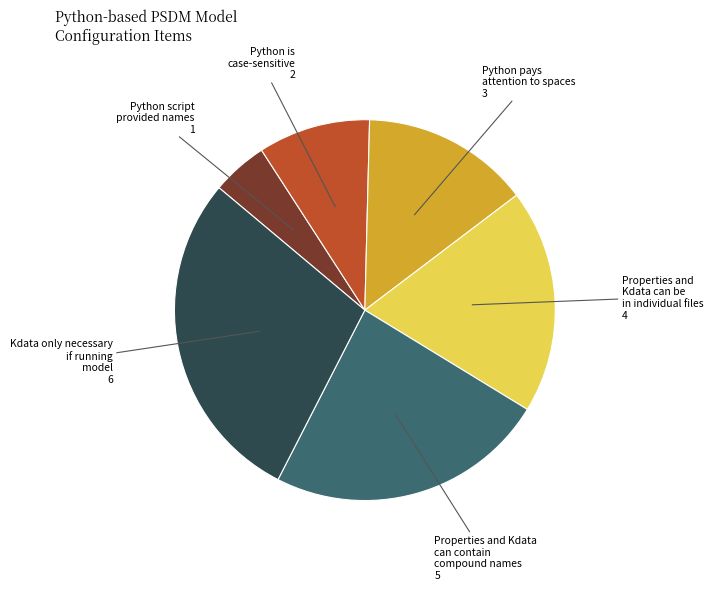

Is it true that Python pays attention to spaces is 28% of the pie?

False